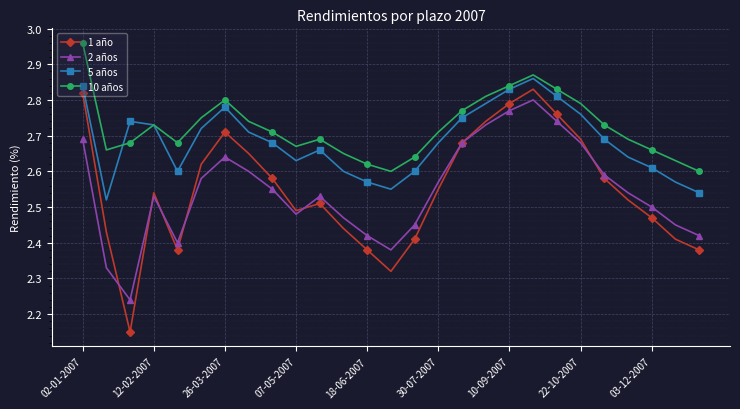

How many interior local peaks does the 5 años series have?

4